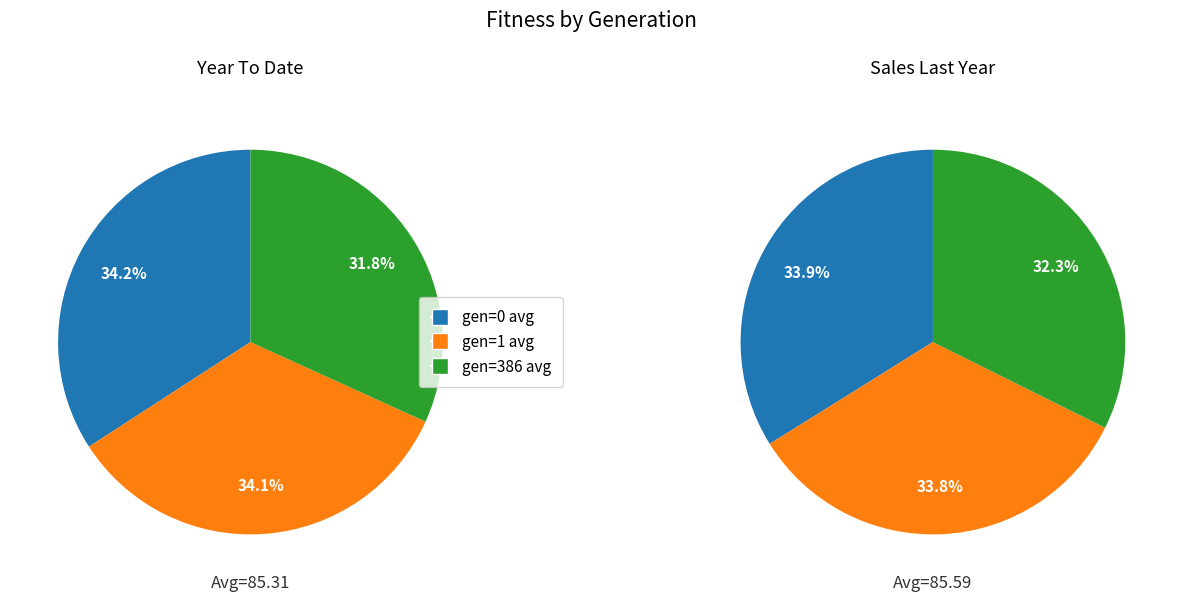

Which series changed the most between gen=0 avg and gen=1 avg?

Sales Last Year